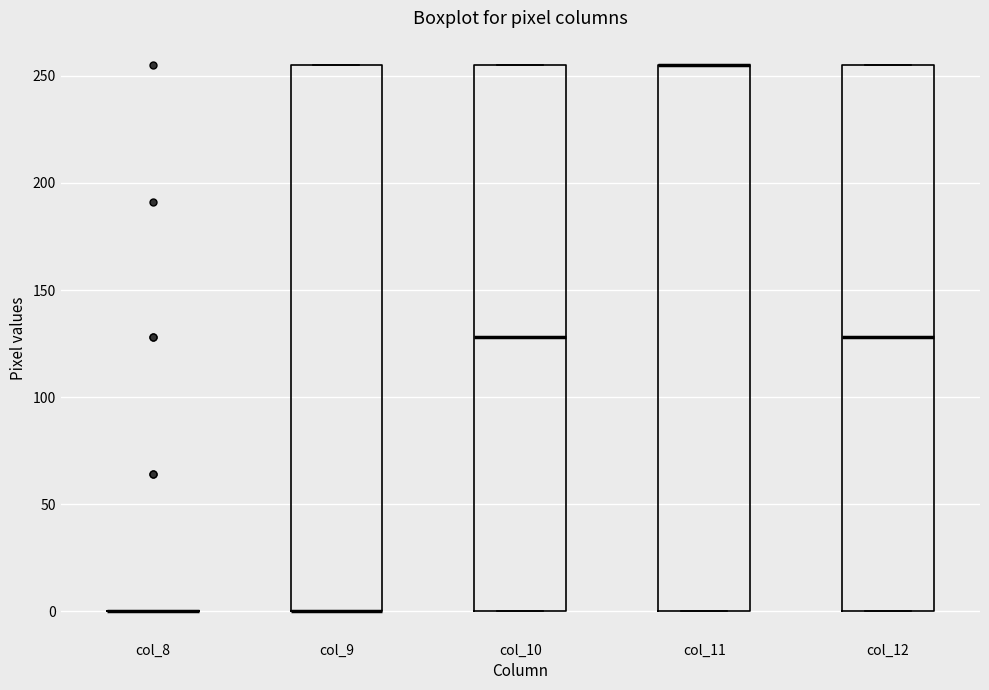

Where is the upper edge of the box for col_12 on the y-axis? The values are not printed on the chart, so give them approximately, as read against the axis.

255